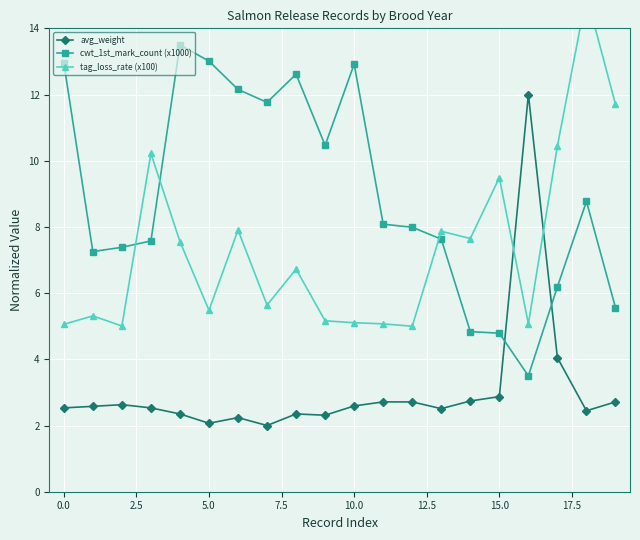

What is the sum of all tag_loss_rate (x100) values?

146.5